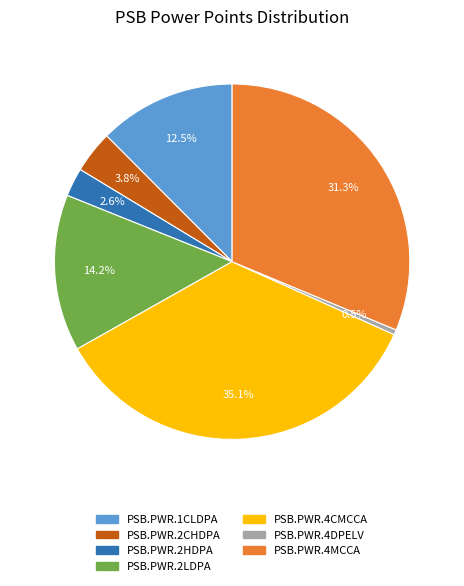

To the nearest percent, what is the difference between the PSB.PWR.2HDPA and PSB.PWR.2LDPA slice percentages?

12%